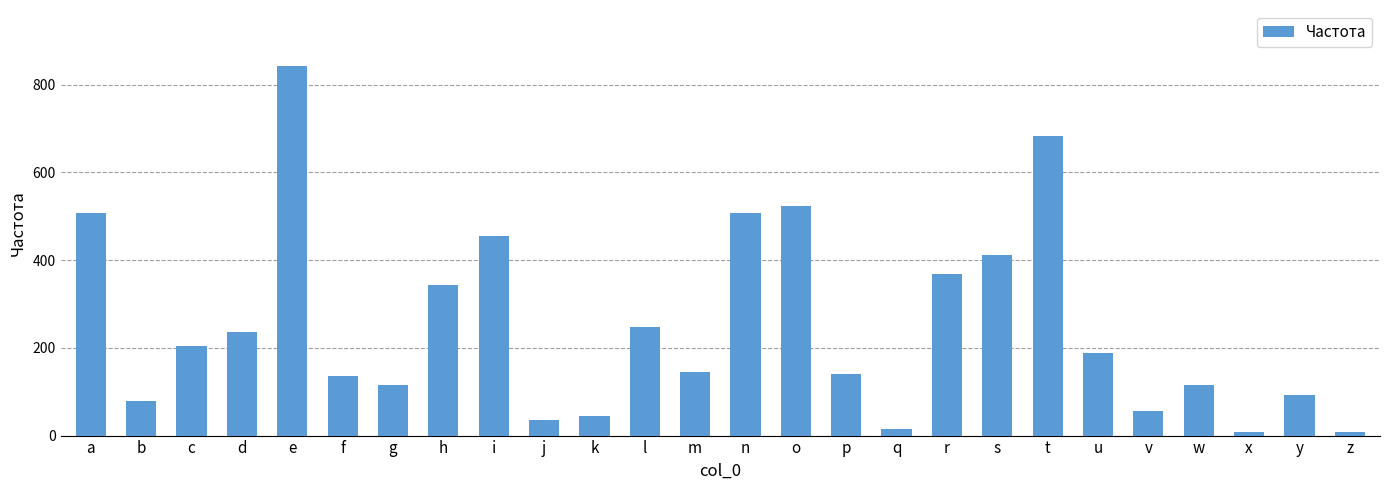

Reading right to left, list all the values displayed in this chart.

z=8	y=92	x=8	w=116	v=56	u=188	t=684	s=412	r=368	q=16	p=140	o=524	n=508	m=144	l=248	k=44	j=36	i=456	h=344	g=116	f=136	e=844	d=236	c=204	b=80	a=508